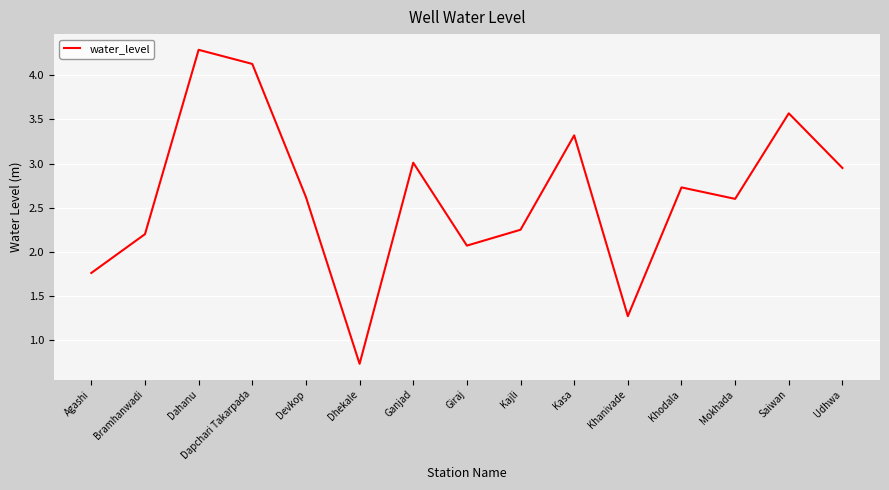

What is the change in value from Dahanu to Khanivade?

-3.0